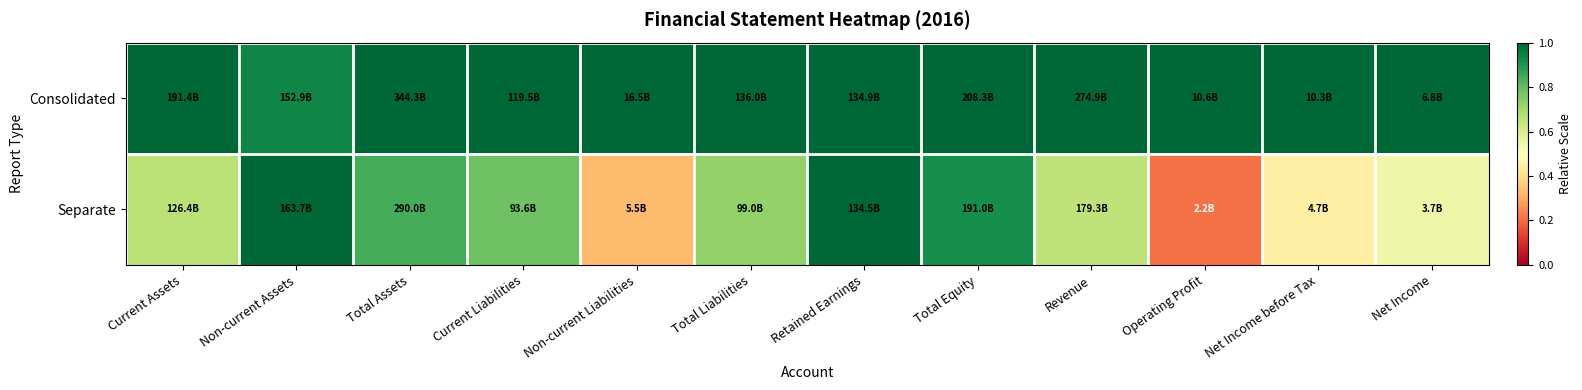

Reading left to right, list all the values displayed in this chart.

Consolidated: Current Assets=1.0	Non-current Assets=0.9	Total Assets=1.0	Current Liabilities=1.0	Non-current Liabilities=1.0	Total Liabilities=1.0	Retained Earnings=1.0	Total Equity=1.0	Revenue=1.0	Operating Profit=1.0	Net Income before Tax=1.0	Net Income=1.0
Separate: Current Assets=0.7	Non-current Assets=1.0	Total Assets=0.8	Current Liabilities=0.8	Non-current Liabilities=0.3	Total Liabilities=0.7	Retained Earnings=1.0	Total Equity=0.9	Revenue=0.7	Operating Profit=0.2	Net Income before Tax=0.5	Net Income=0.5